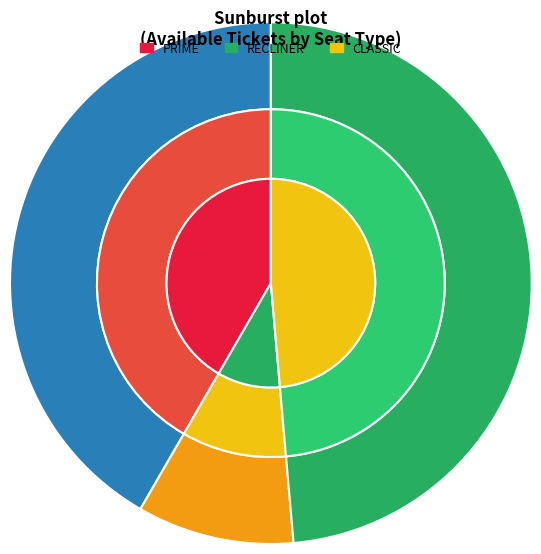

Rank the categories by value from highest to lowest.

CLASSIC, PRIME, RECLINER